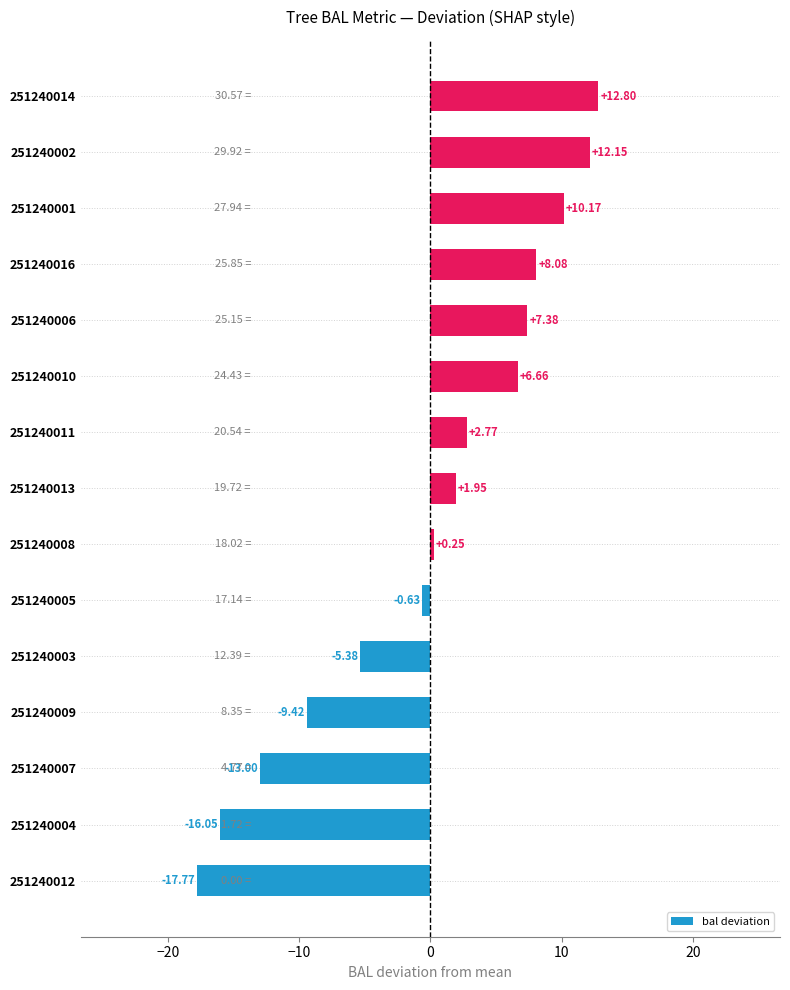

What is the difference between the maximum and minimum values?

30.6